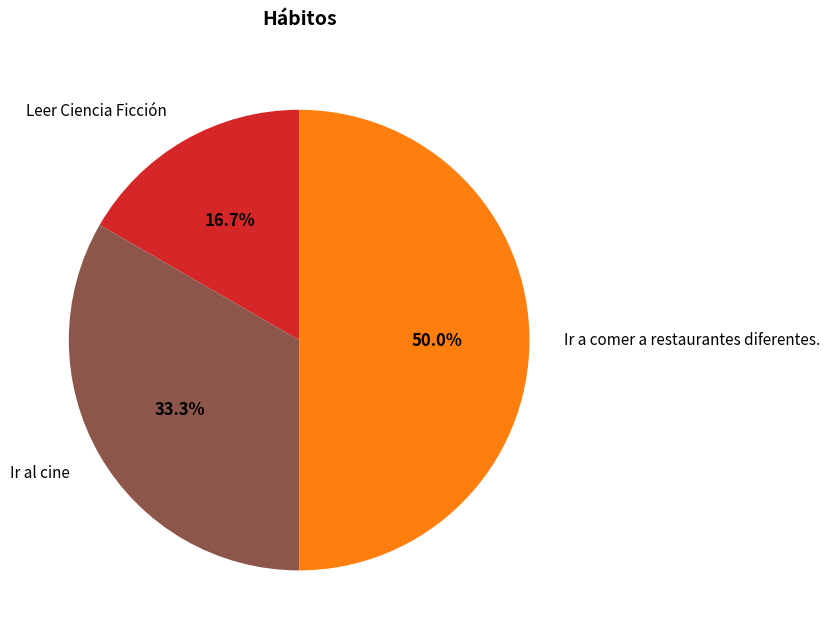

How many slices are in this pie chart?

3